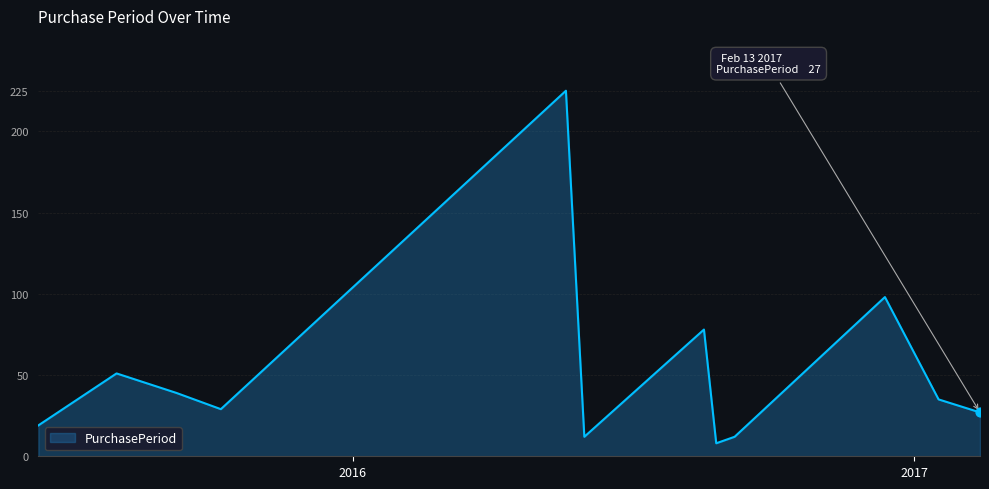

What is the greatest value displayed?

225